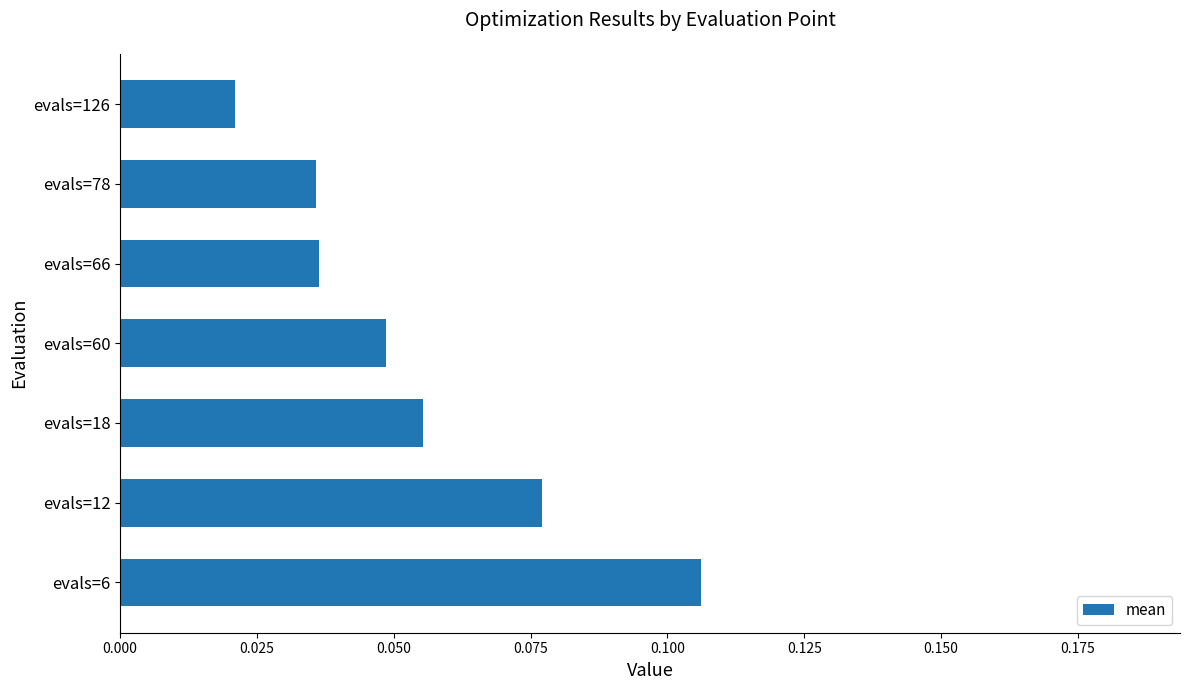

At which label is the value closest to 0?

evals=126